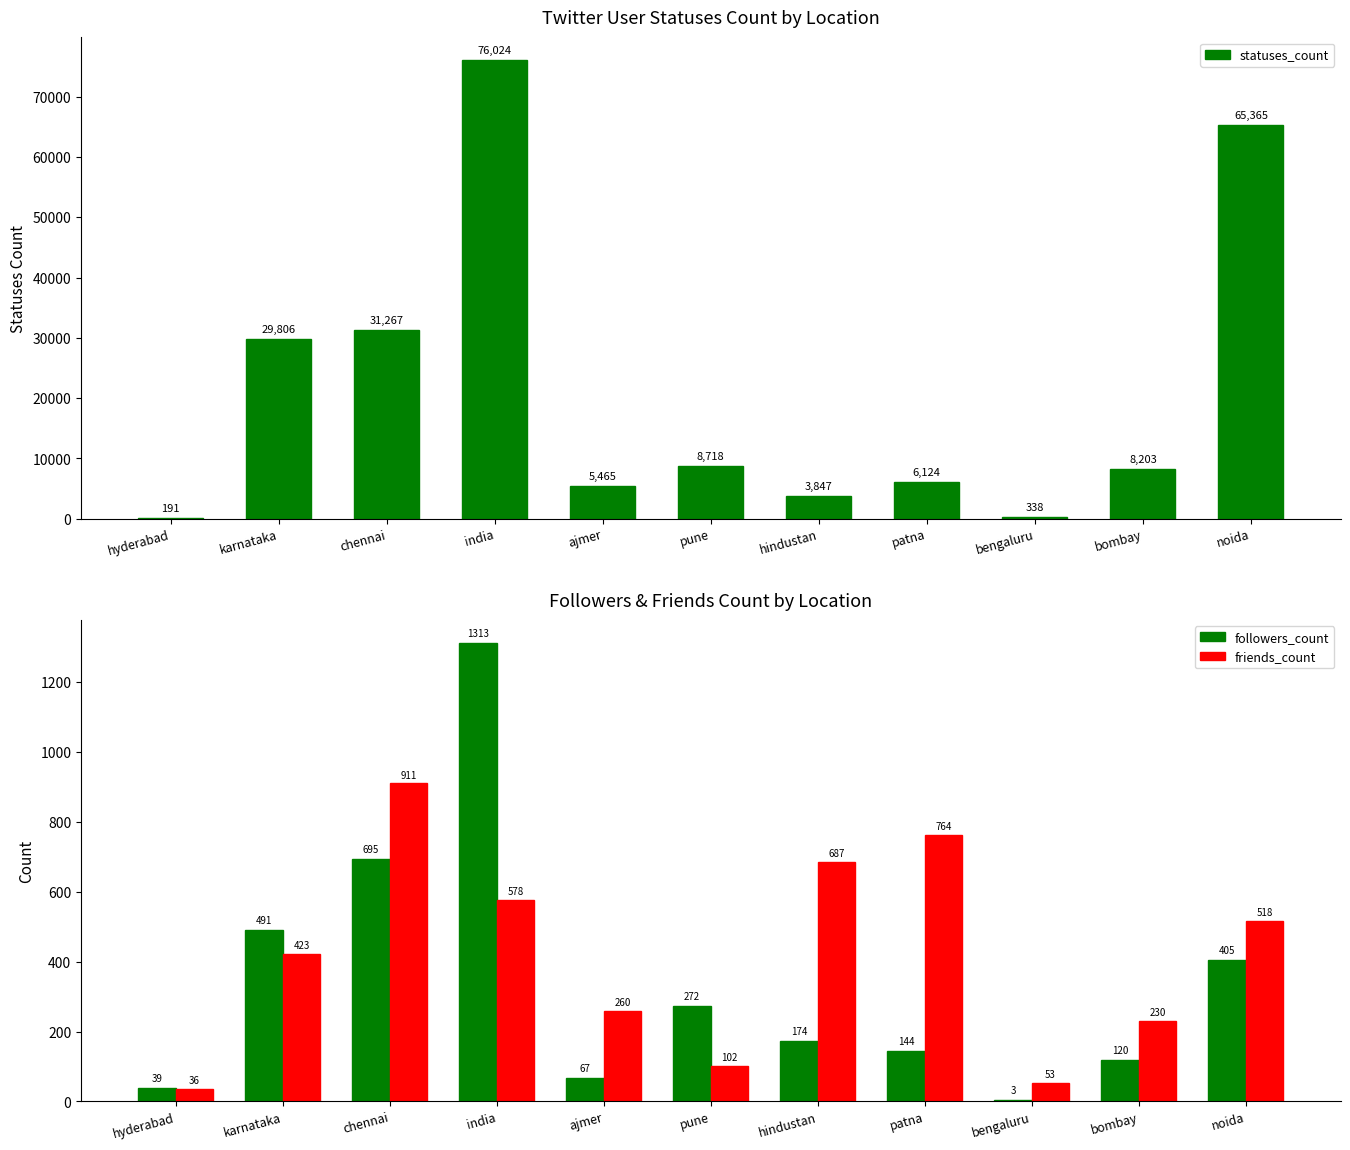

How many groups of bars are there?

11